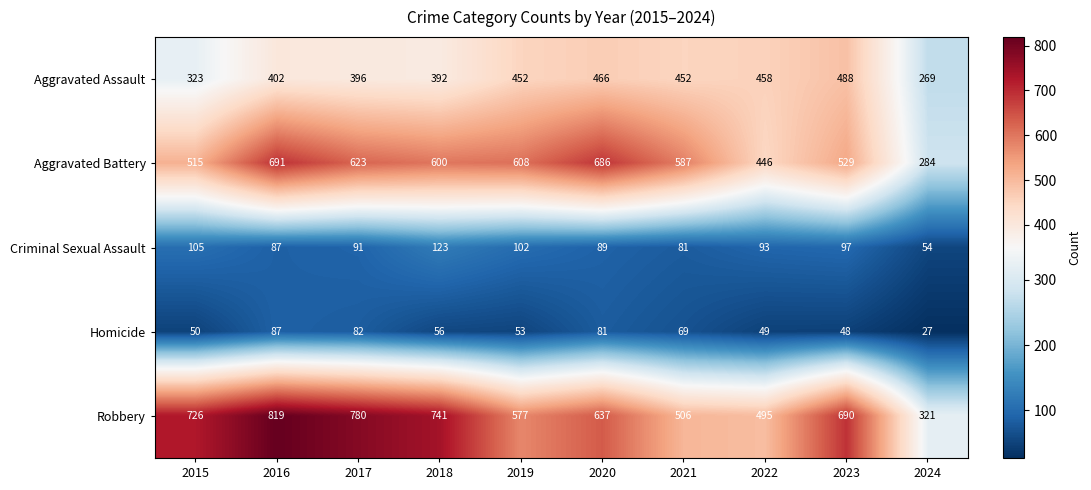

What is the difference between the maximum and minimum values in the Criminal Sexual Assault series?

69